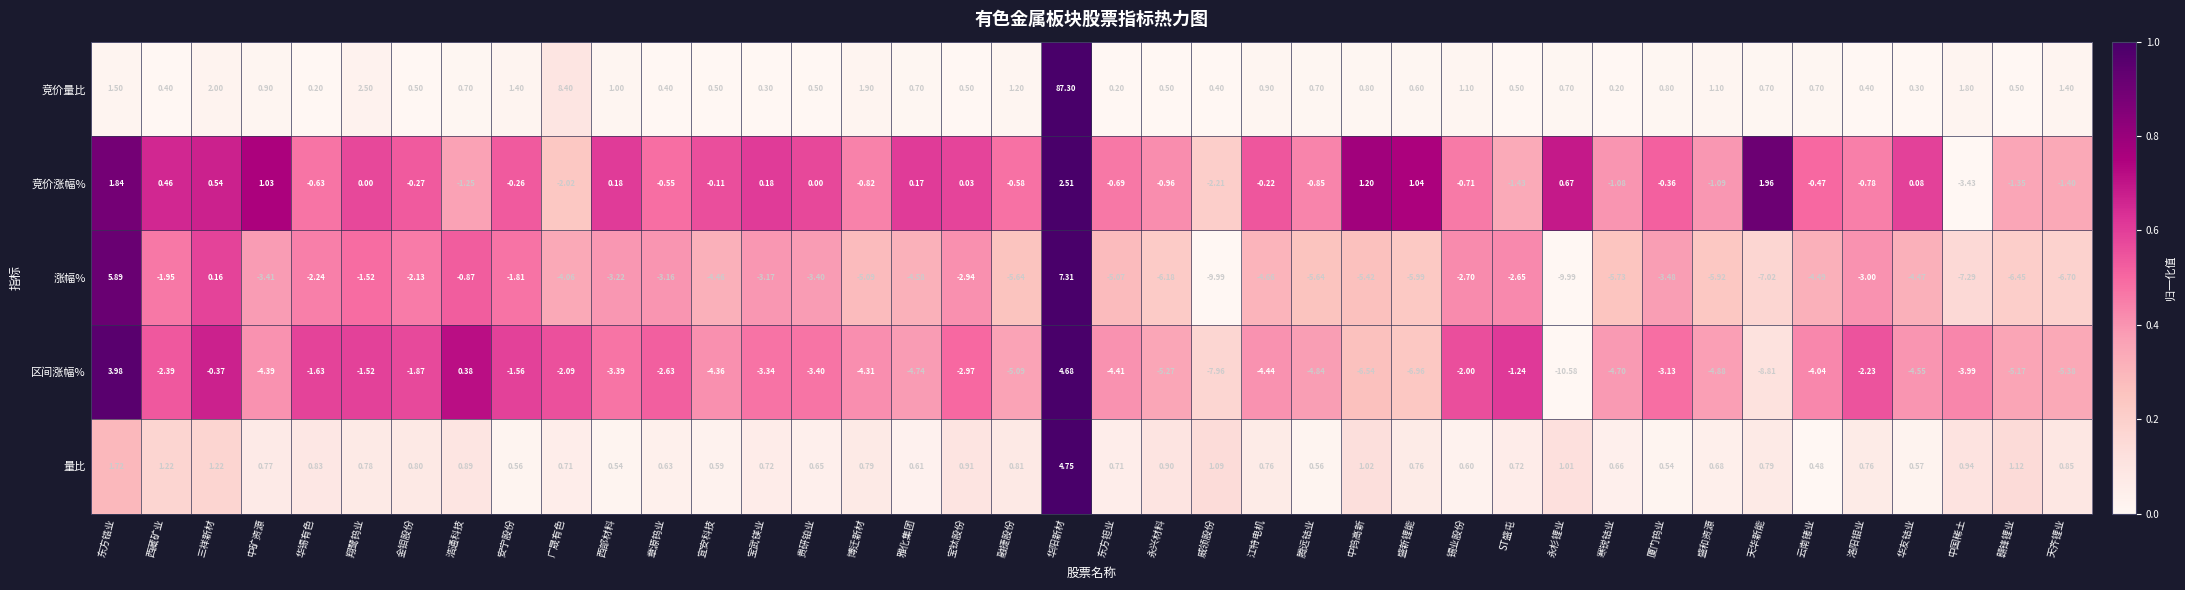

At which category is the sum across all series the highest?

华阳新材